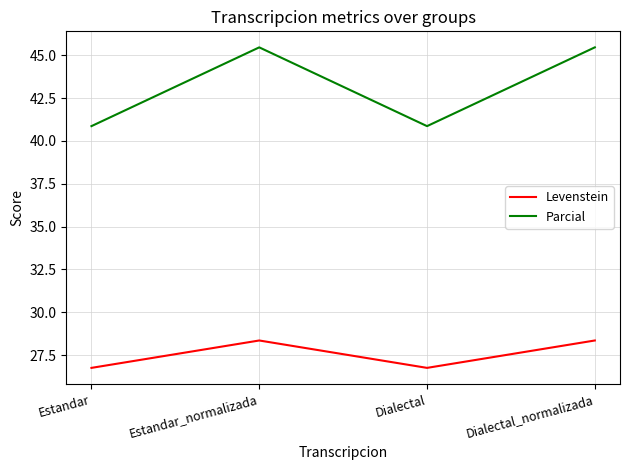

Reading left to right, transcribe all the data shown in this chart.

Levenstein: 26.8	28.4	26.8	28.4
Parcial: 40.9	45.5	40.9	45.5